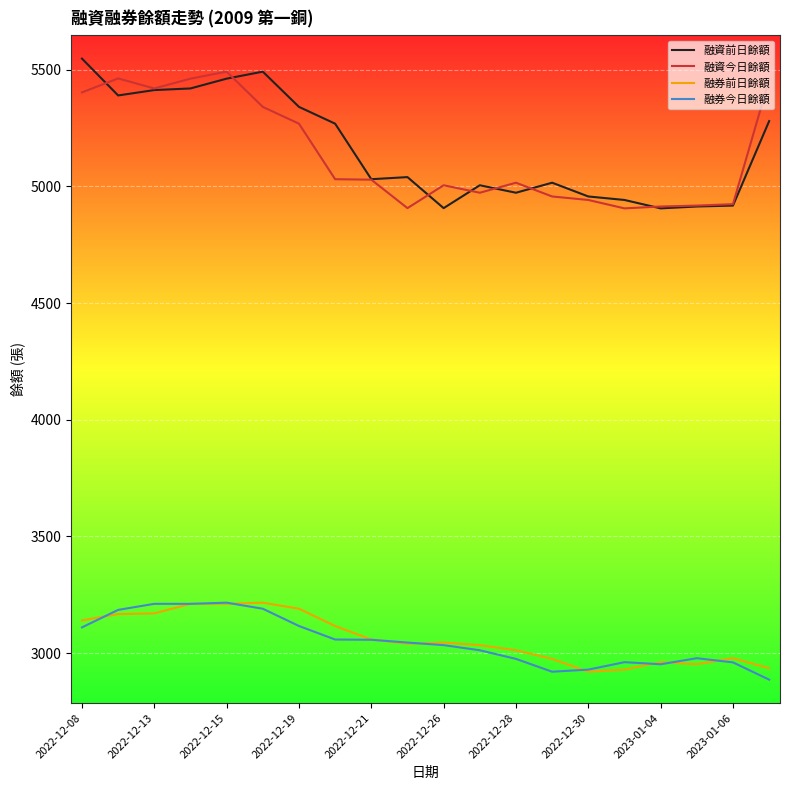

True or false: 融資前日餘額 and 融券今日餘額 cross at least once.

False